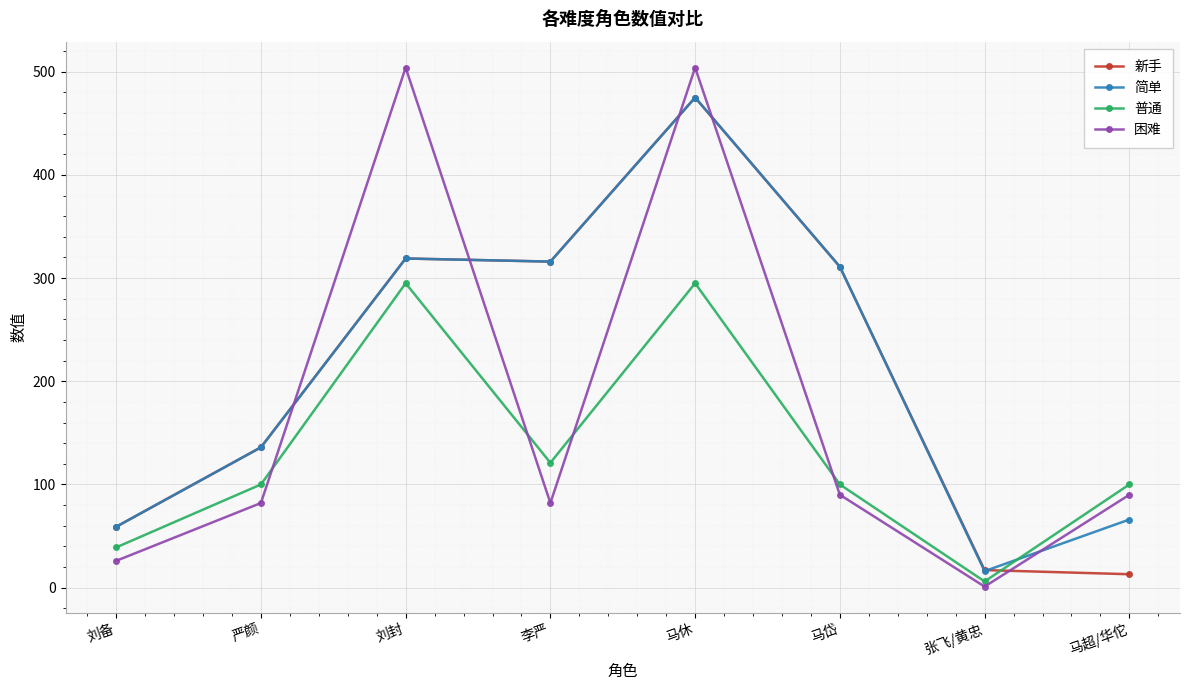

True or false: 普通 has more than 1 points higher than both neighbors.

True